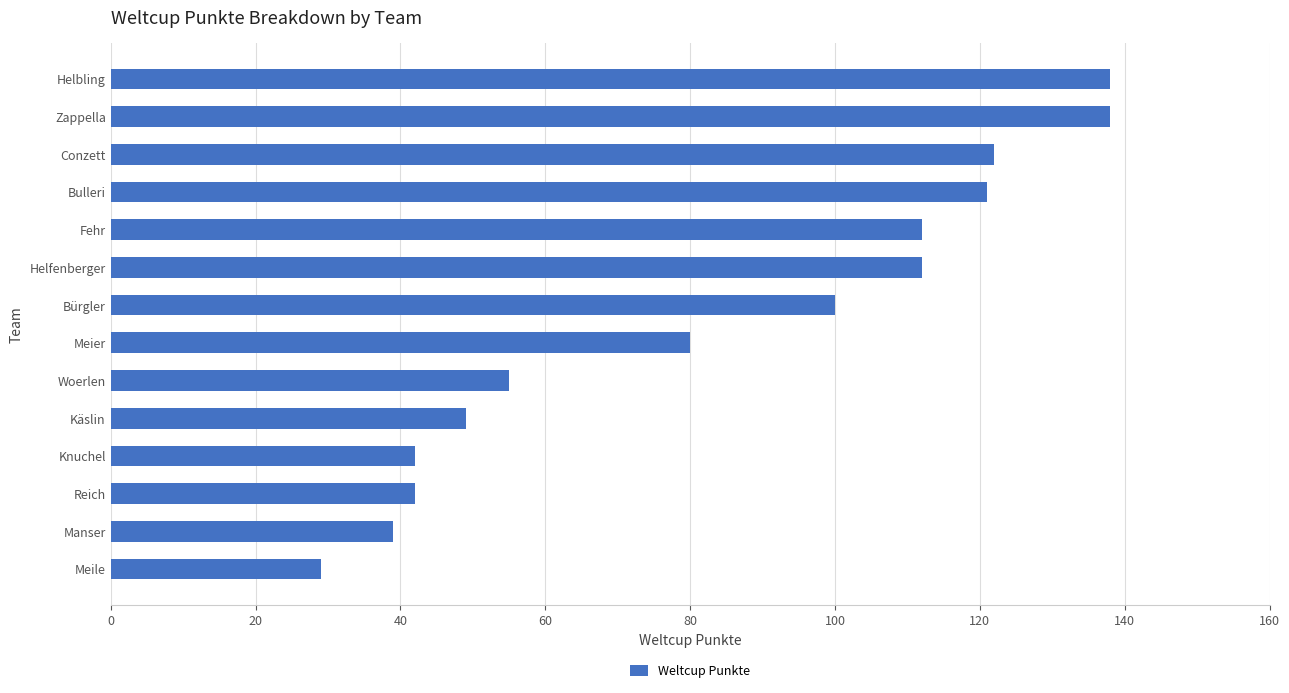

What is the difference between the maximum and minimum values?

109